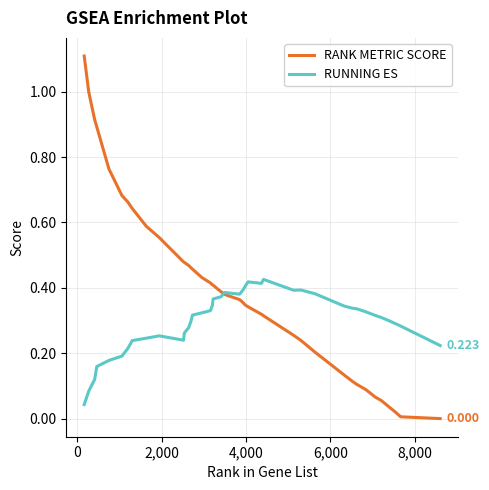

Rank the series by their maximum value, from lowest to highest.

RUNNING ES, RANK METRIC SCORE